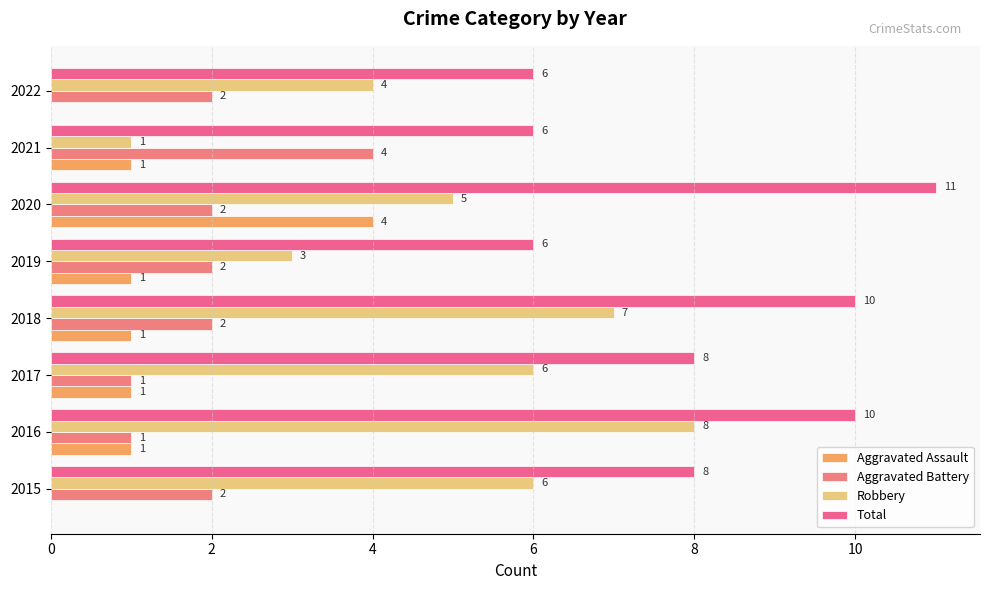

What is the greatest value displayed?

11